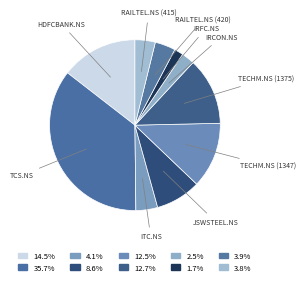

Does IRCON.NS account for over 50% of the chart?

No